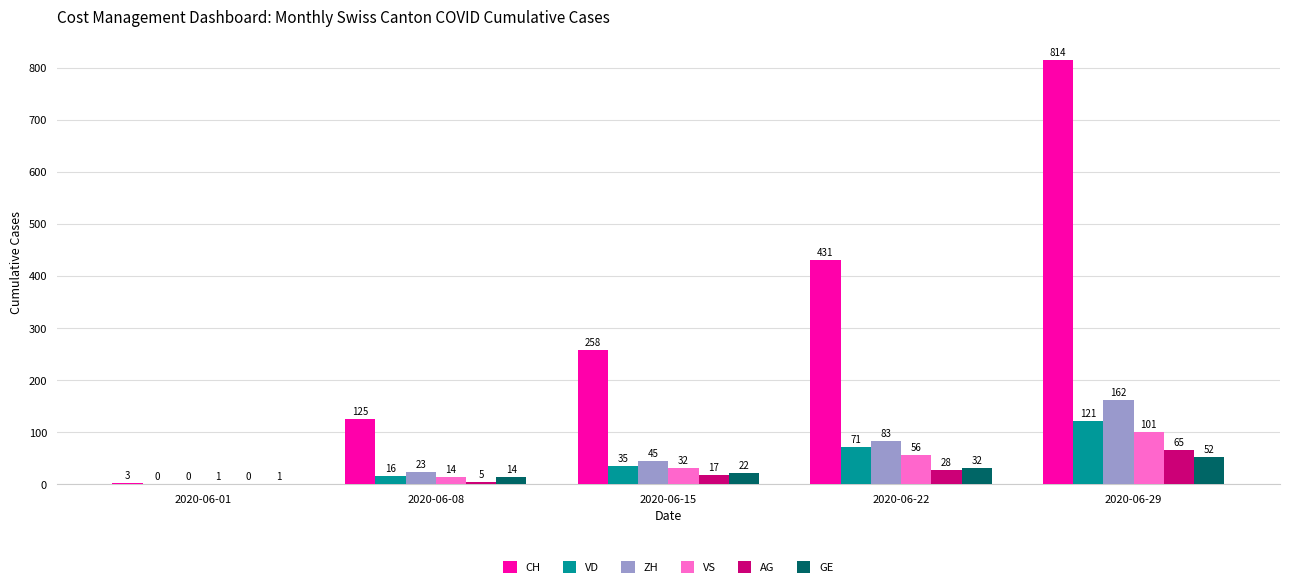

At which category is the sum across all series the highest?

2020-06-29